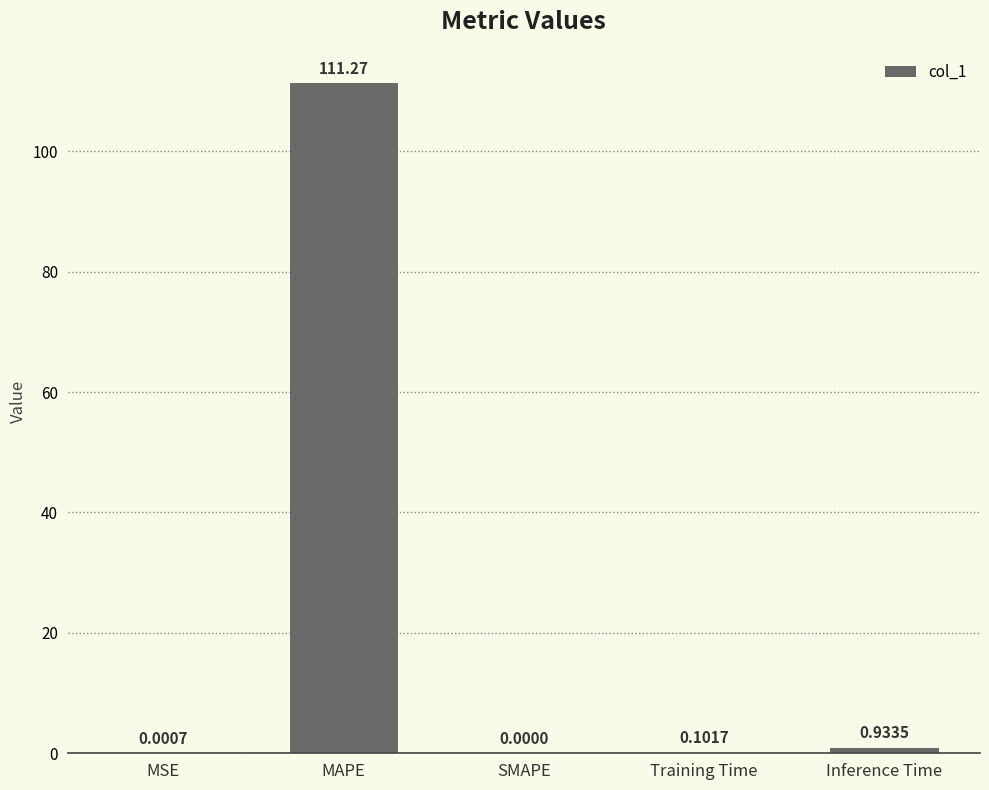

At which label is the value closest to 55?

Inference Time